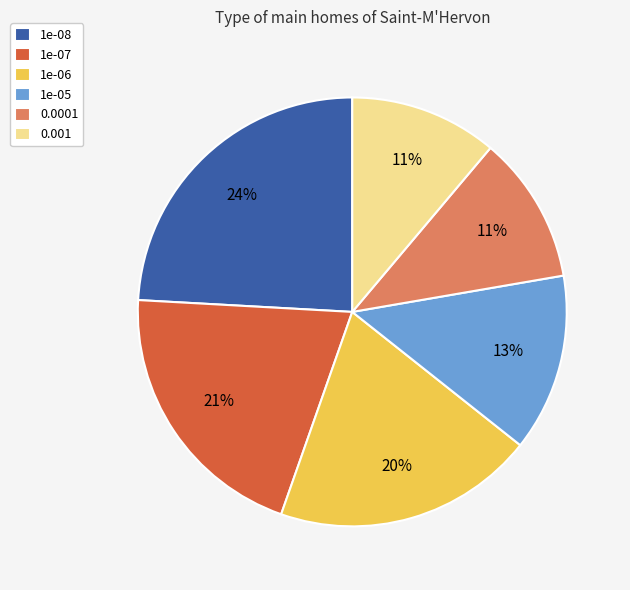

Which slice is the largest?

1e-08